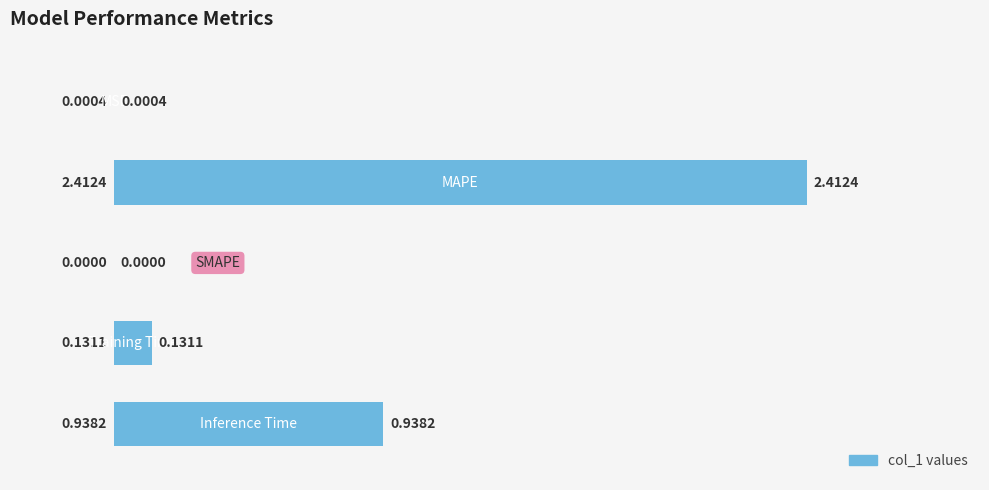

What is the sum of all values?

3.5